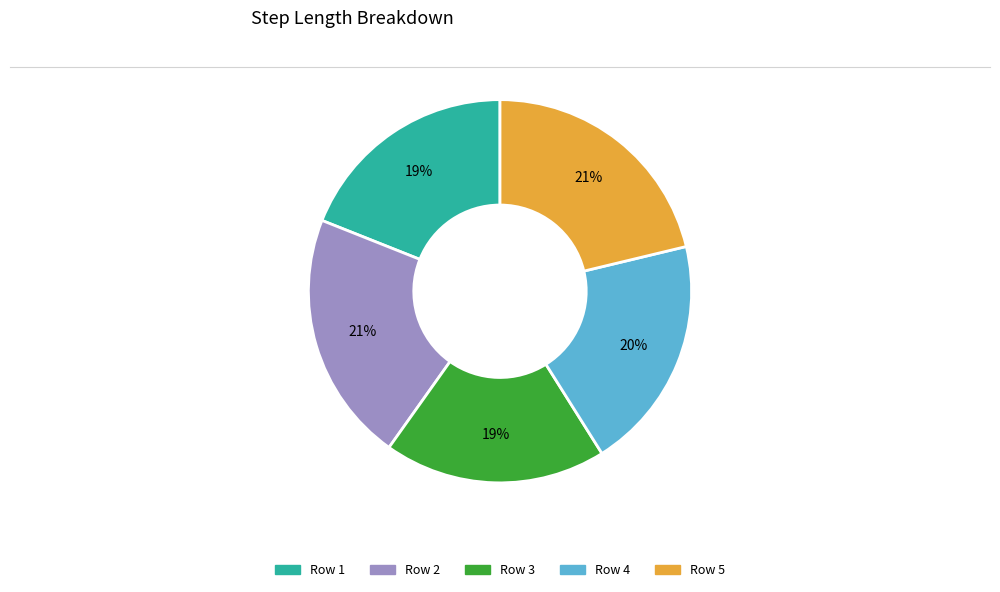

Is there a majority slice in this chart?

No